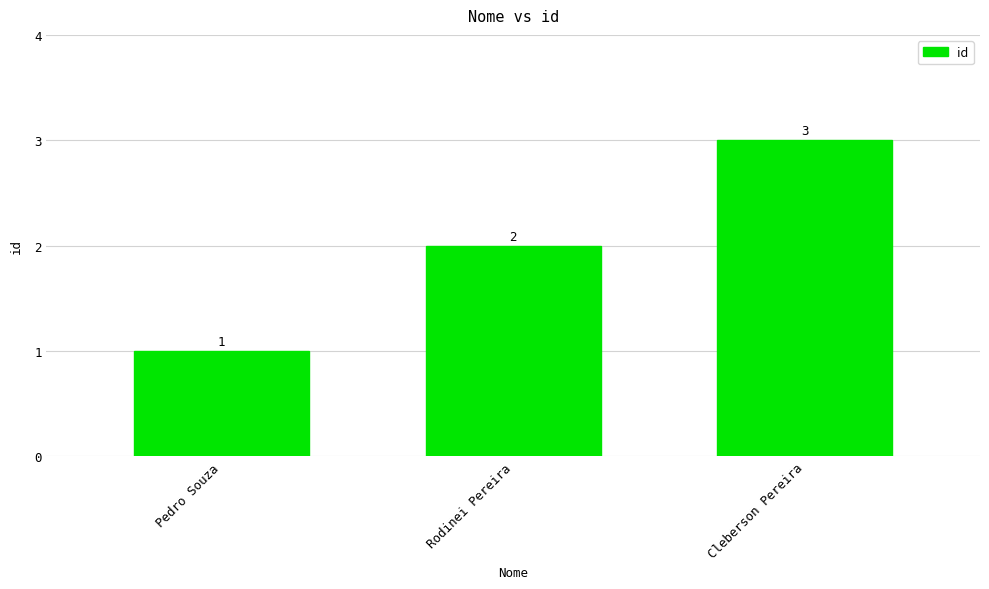

What is the sum of the values at Rodinei Pereira and Cleberson Pereira?

5